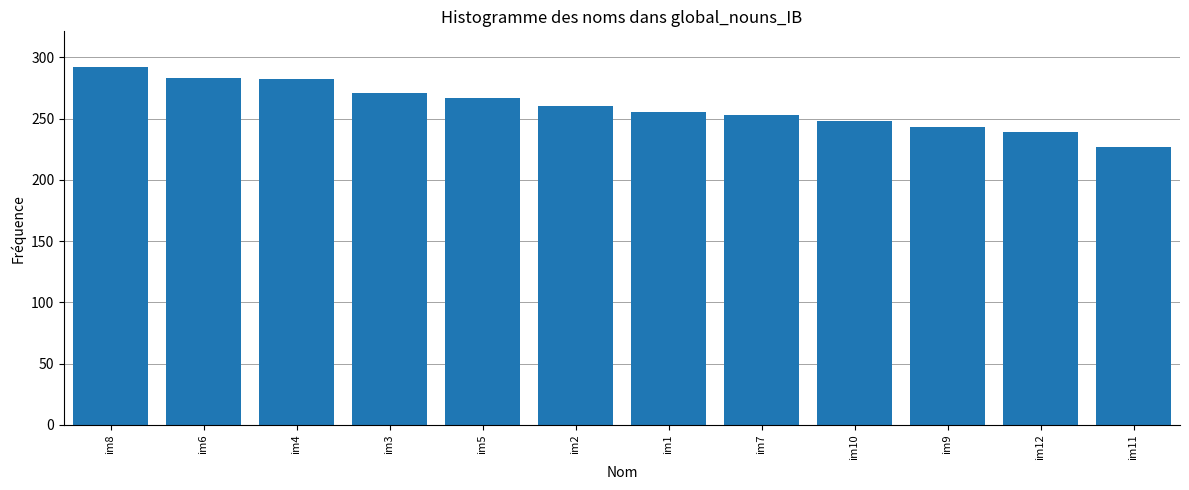

What is the label of the 12th bar from the right?

im8